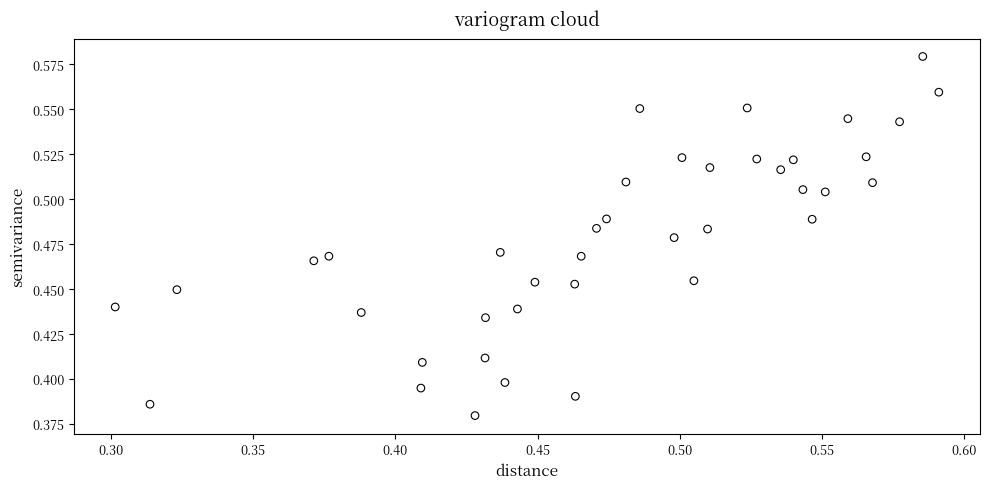

What is the range of X values (max minus min)?

0.3